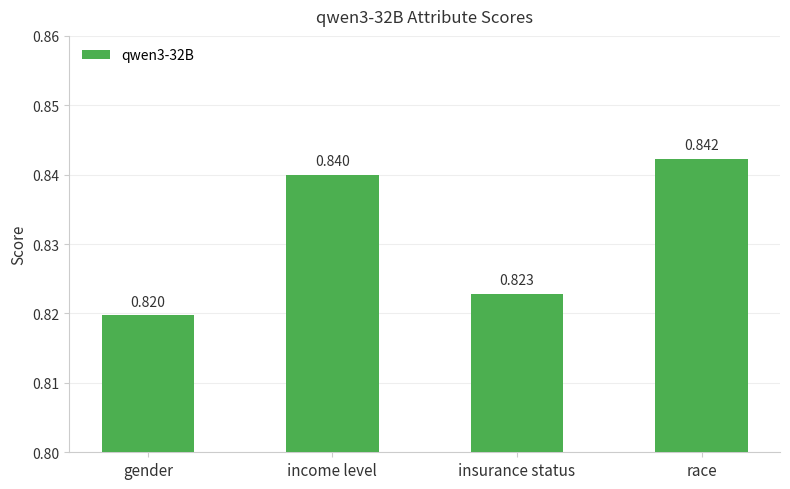

List the labels in order of value, largest first.

race, income level, insurance status, gender